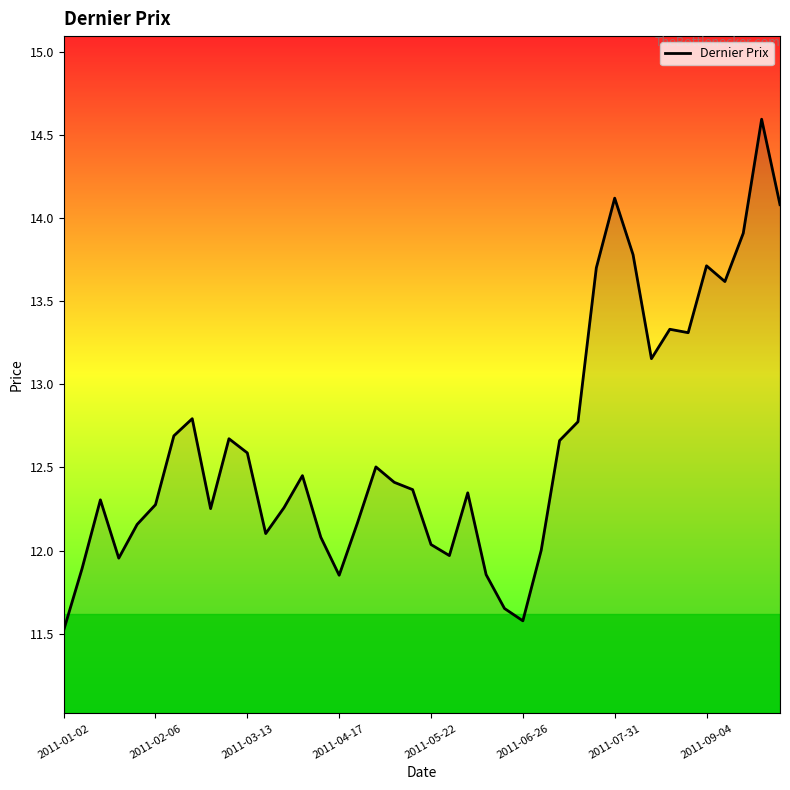

What is the smallest value displayed?

11.5